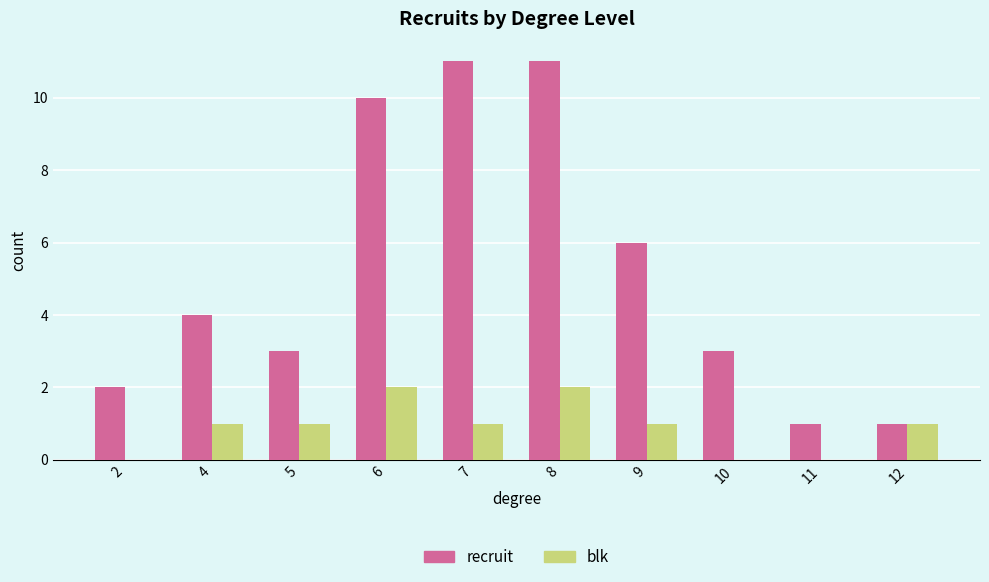

What are all the series names shown in the legend?

recruit, blk